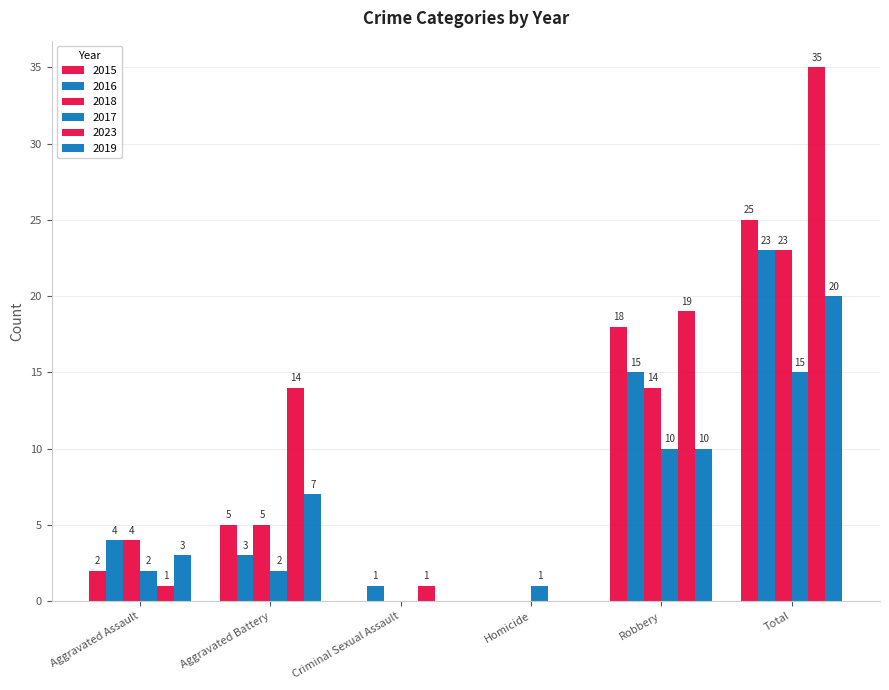

Rank the series by their maximum value, from lowest to highest.

2017, 2019, 2016, 2018, 2015, 2023